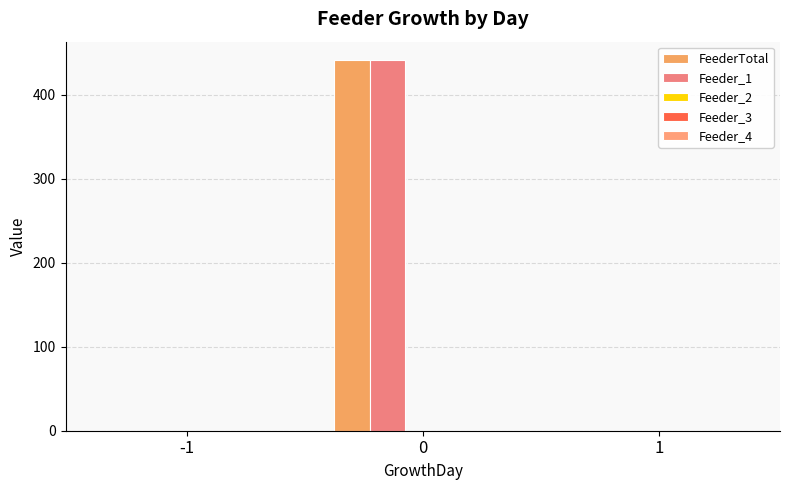

Rank the categories by FeederTotal value from highest to lowest.

0, -1, 1